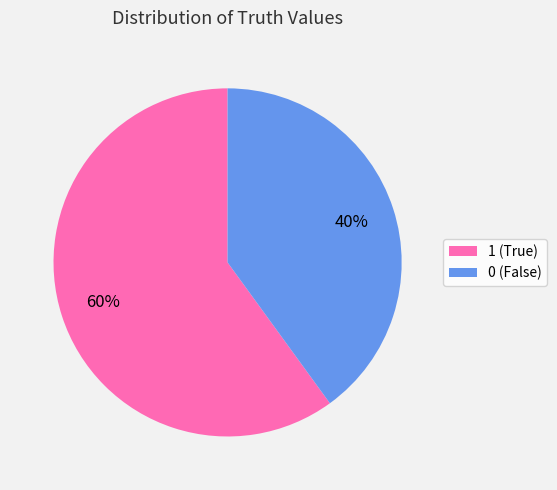

Is 0 the majority of the pie?

No